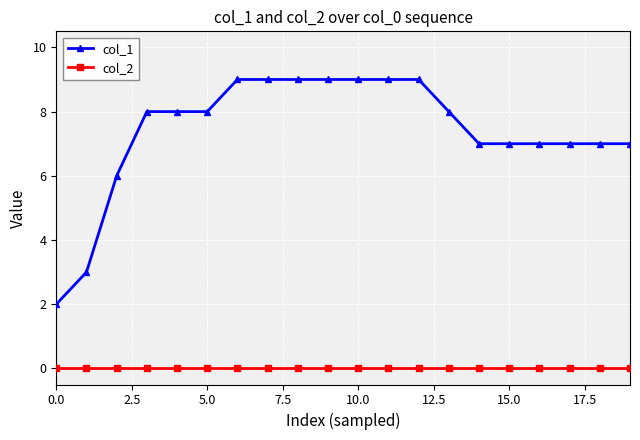

Rank the series by their maximum value, from highest to lowest.

col_1, col_2